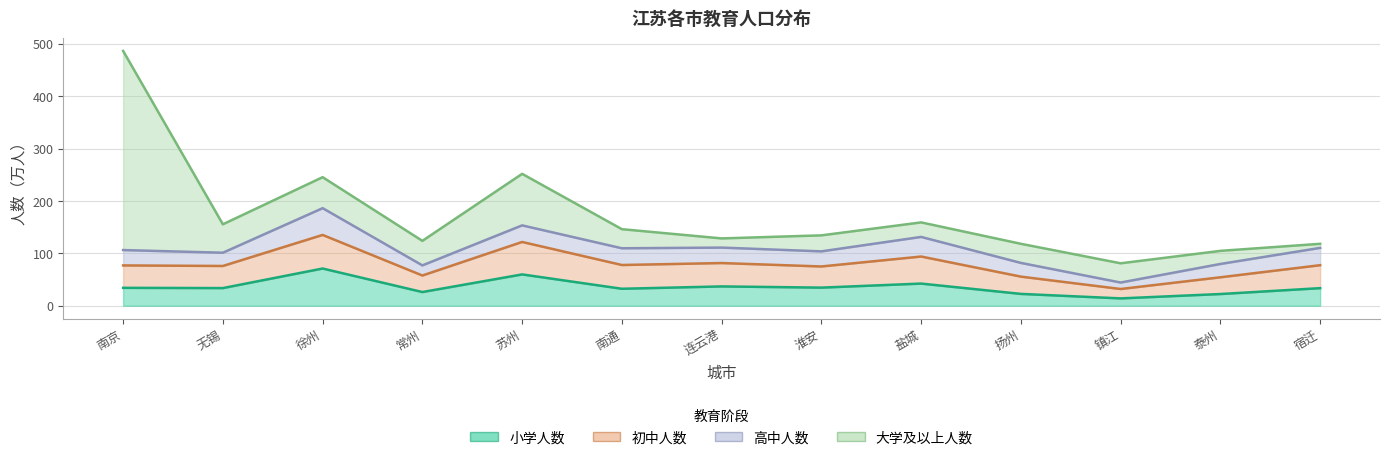

The value of 初中人数 at 盐城 is 94.0. True or false?

True